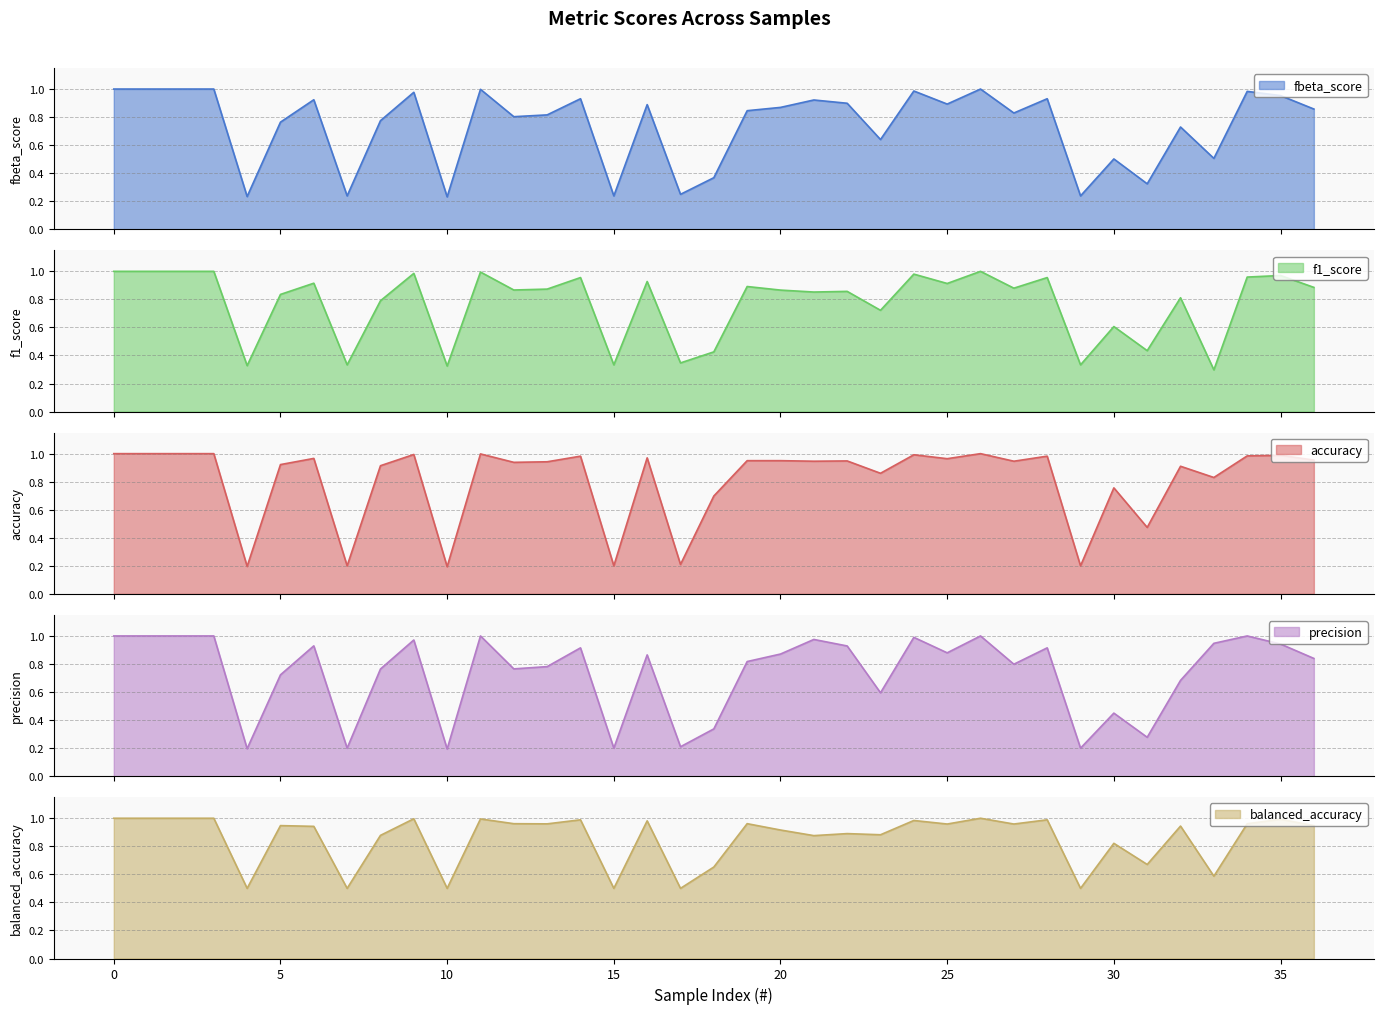

What are all the series names shown in the legend?

fbeta_score, f1_score, accuracy, precision, balanced_accuracy